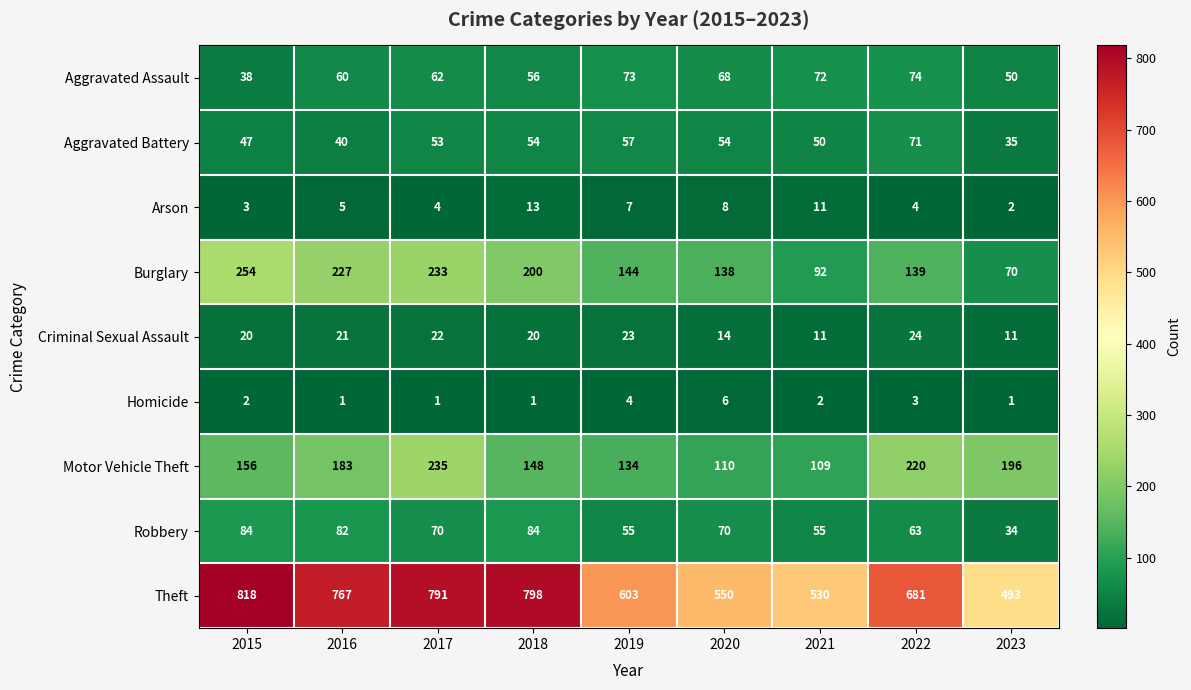

What is the difference between the highest and lowest values at 2020?

544